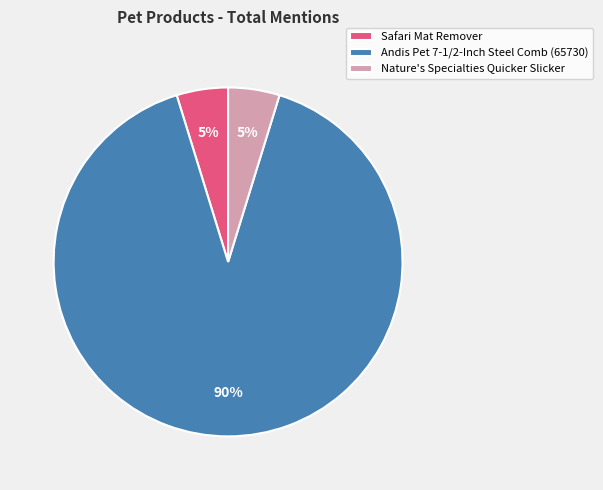

Does any single category account for the majority?

Yes